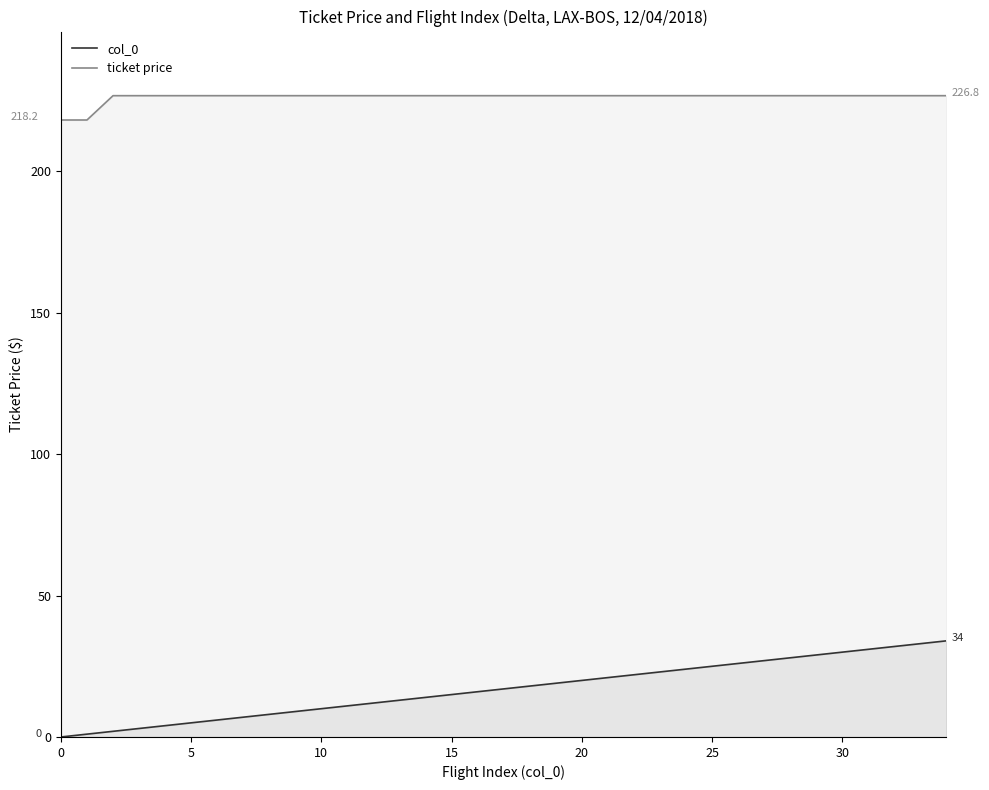

Which series has the largest range (max minus min)?

col_0